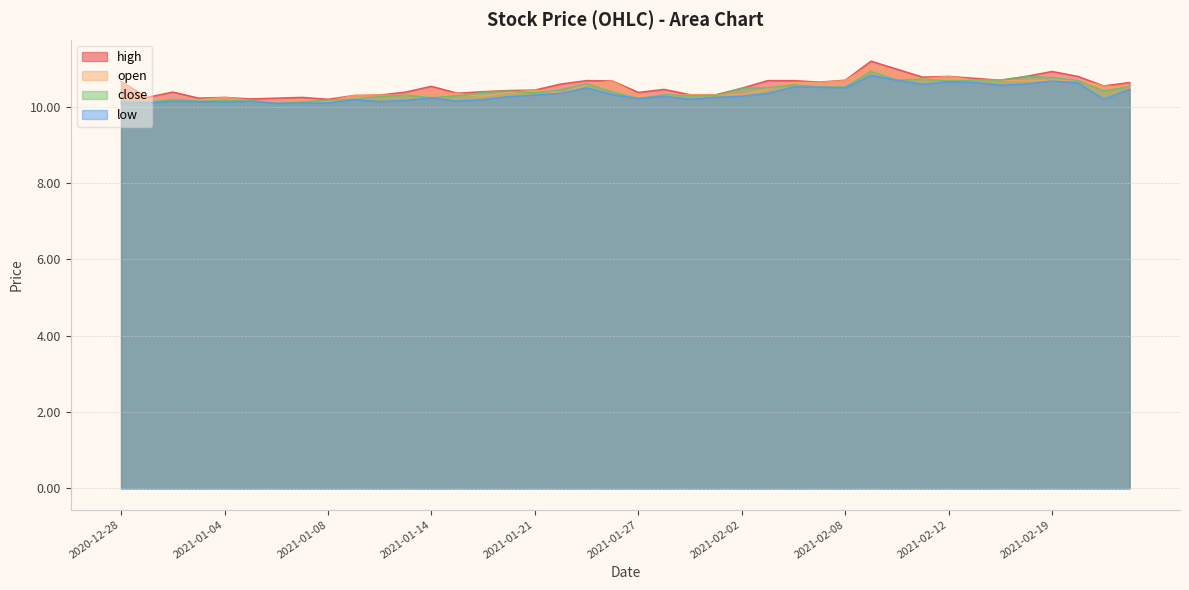

True or false: close and high cross at least once.

False